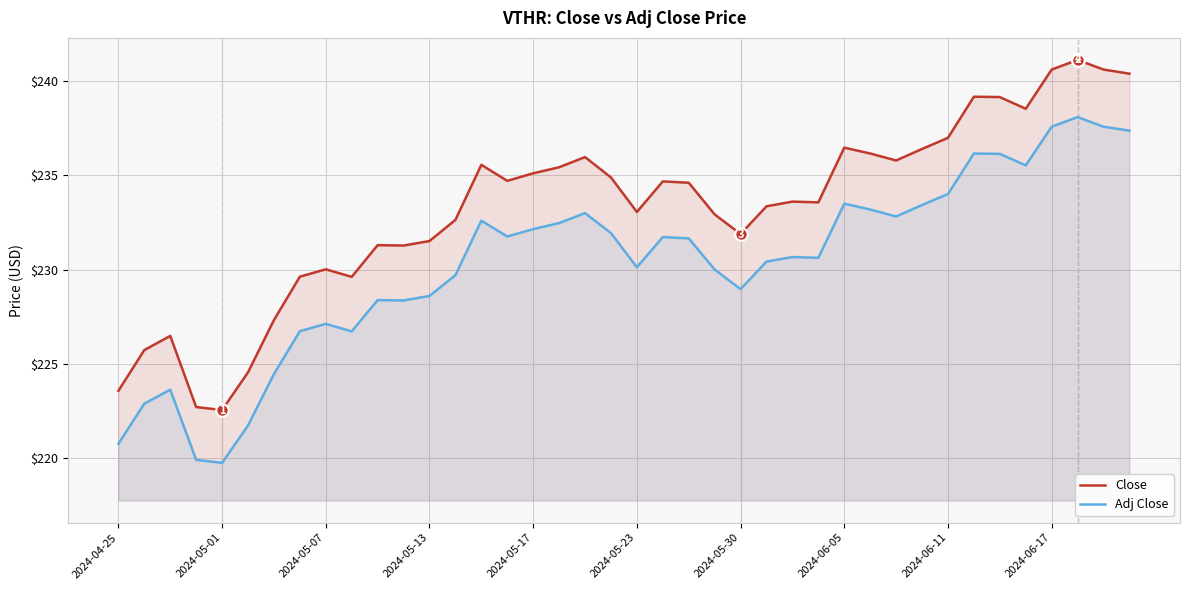

How many values in the Adj Close series are below 231?

20